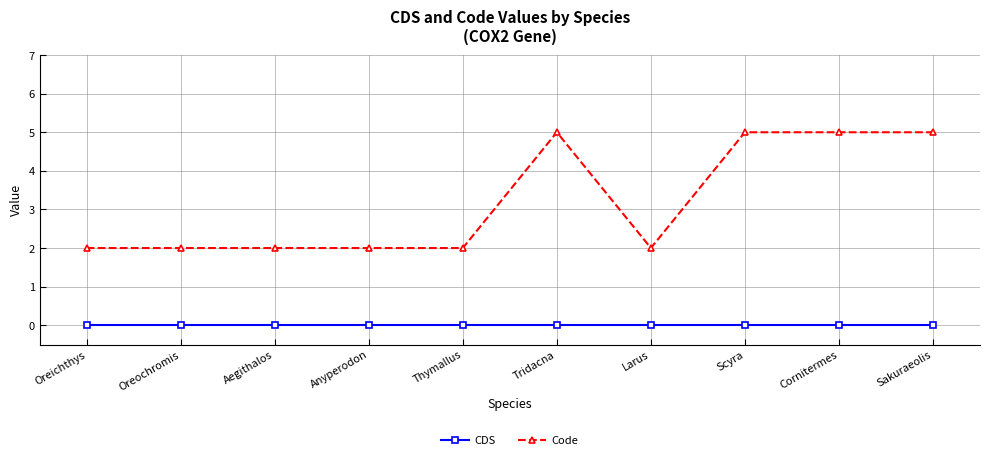

True or false: Code has a value of 2 at Oreichthys.

True